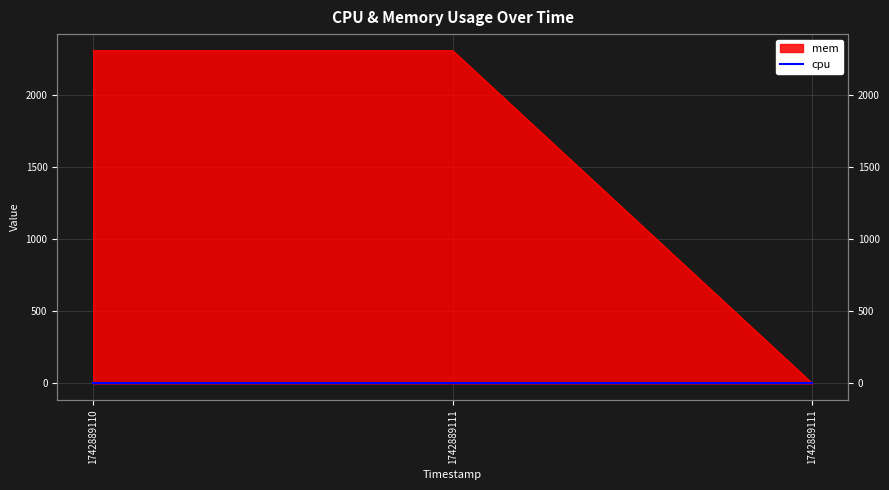

What is the average value?

1539